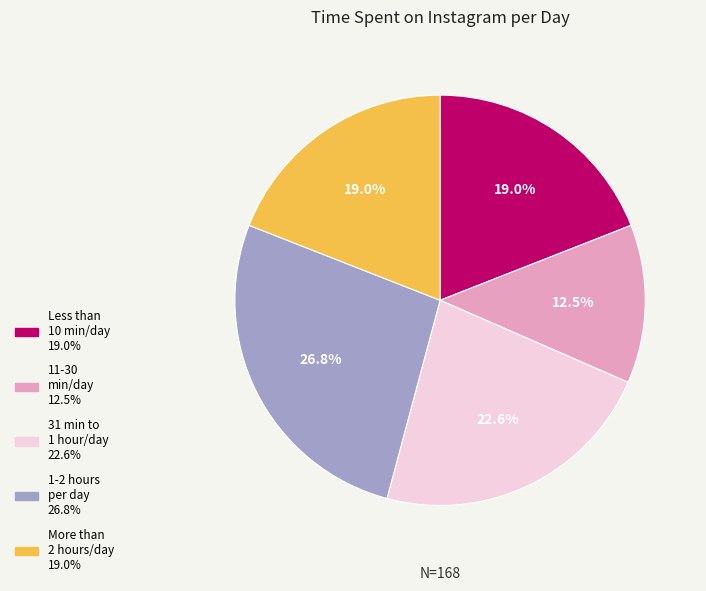

Is there any slice that represents more than half of the pie?

No